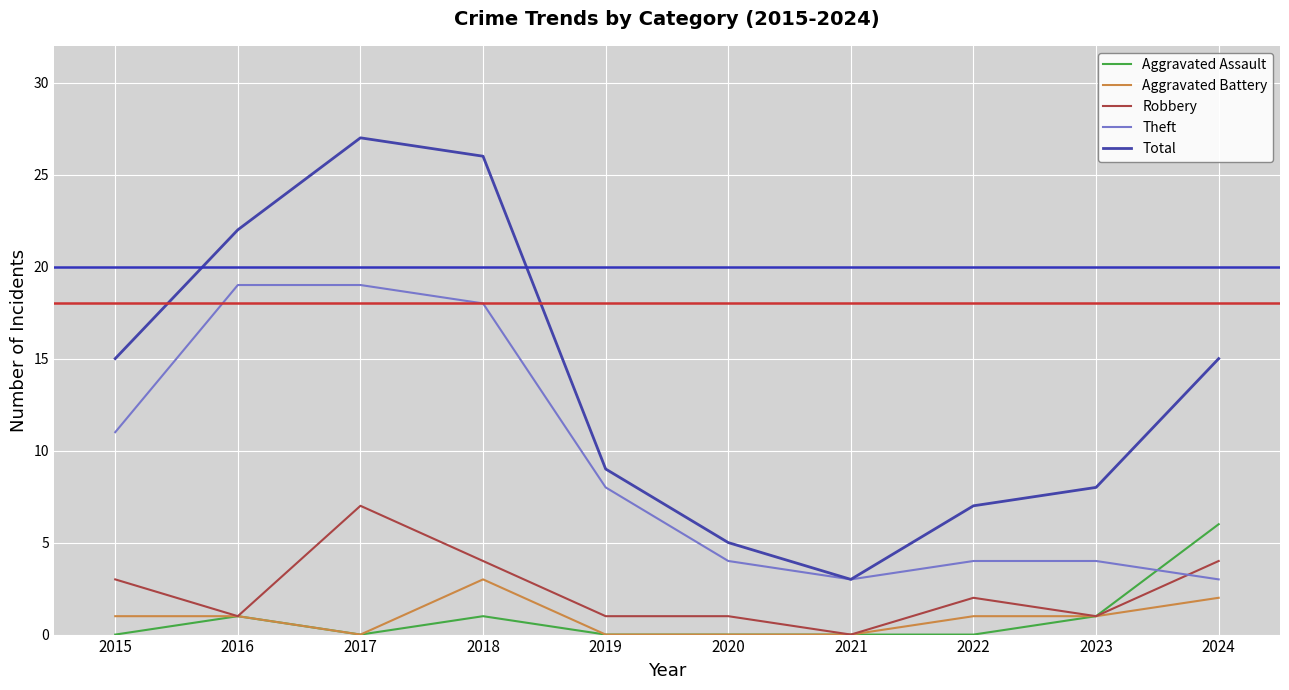

What is the sum of the Theft values at 2018 and 2016?

37